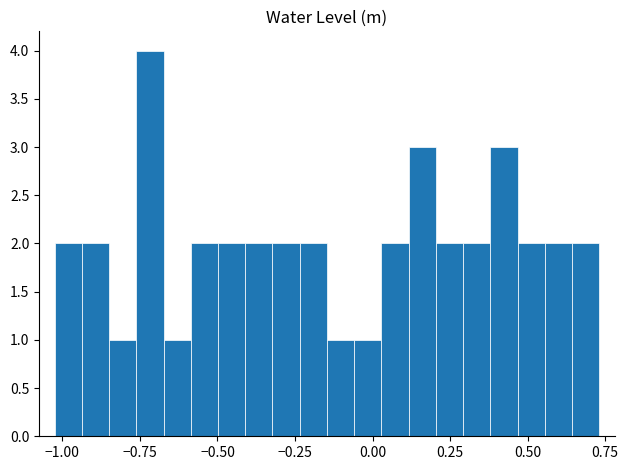

Around what value on the x-axis is the tallest bar? Give the approximate position of its centre, as read against the axis.

-0.70